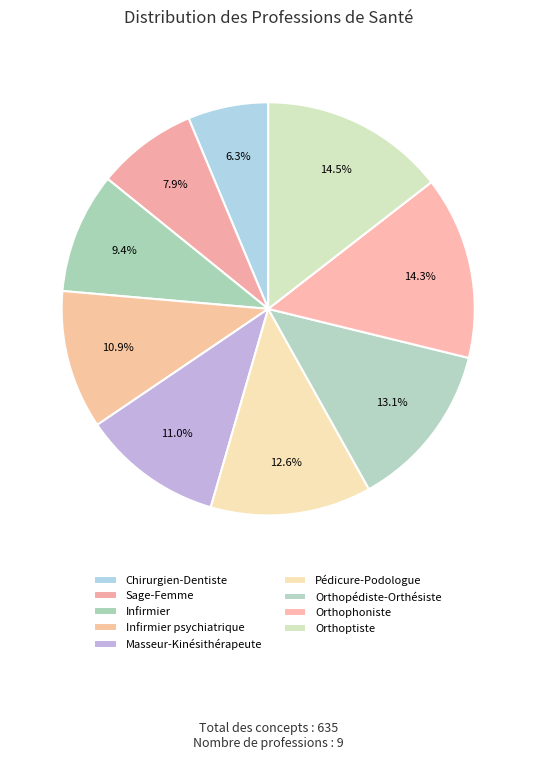

Does any single category account for the majority?

No